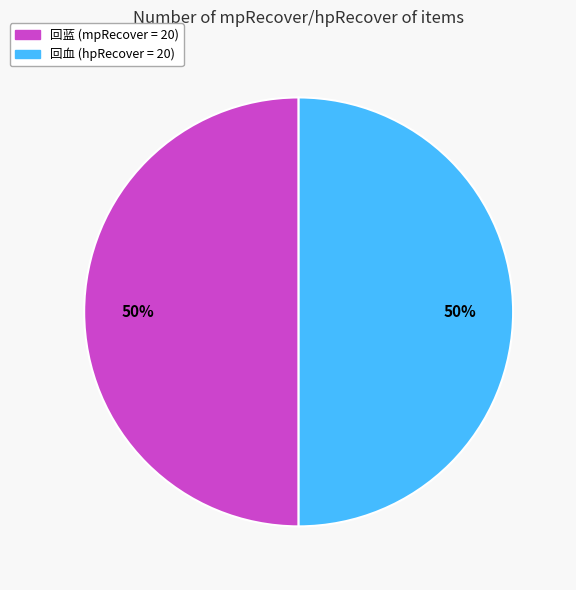

Count the number of slices in the pie.

2